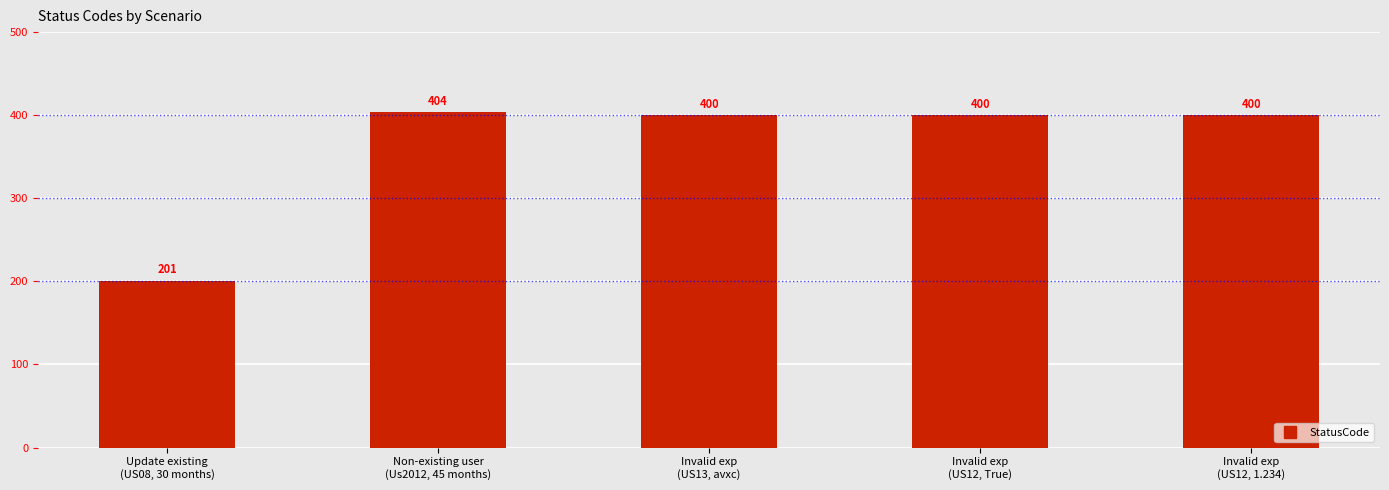

Which has a higher value, Invalid exp
(US12, True) or Non-existing user
(Us2012, 45 months)?

Non-existing user
(Us2012, 45 months)